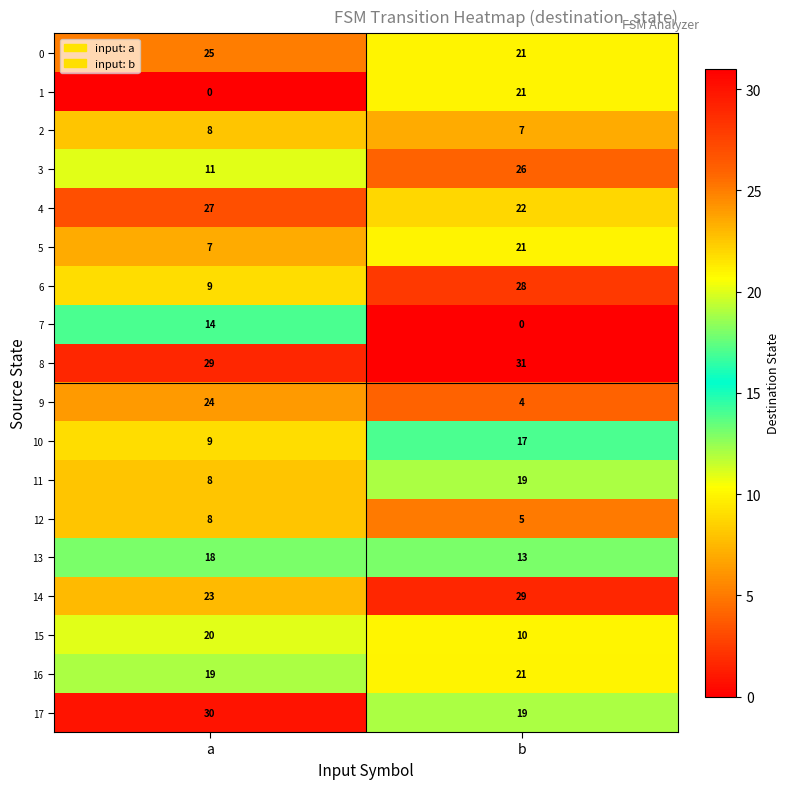

Is it true that 7 equals 8 at b?

False